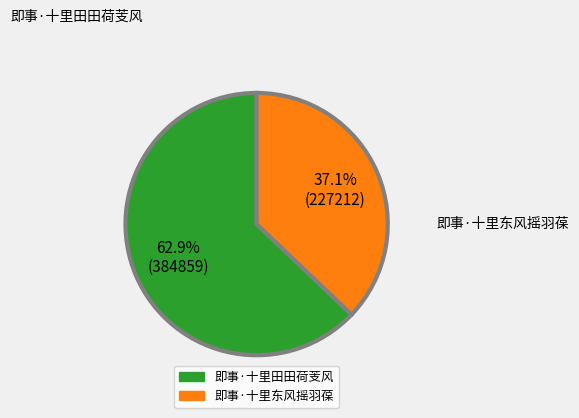

Rank the categories by value from highest to lowest.

即事·十里田田荷芰风, 即事·十里东风摇羽葆